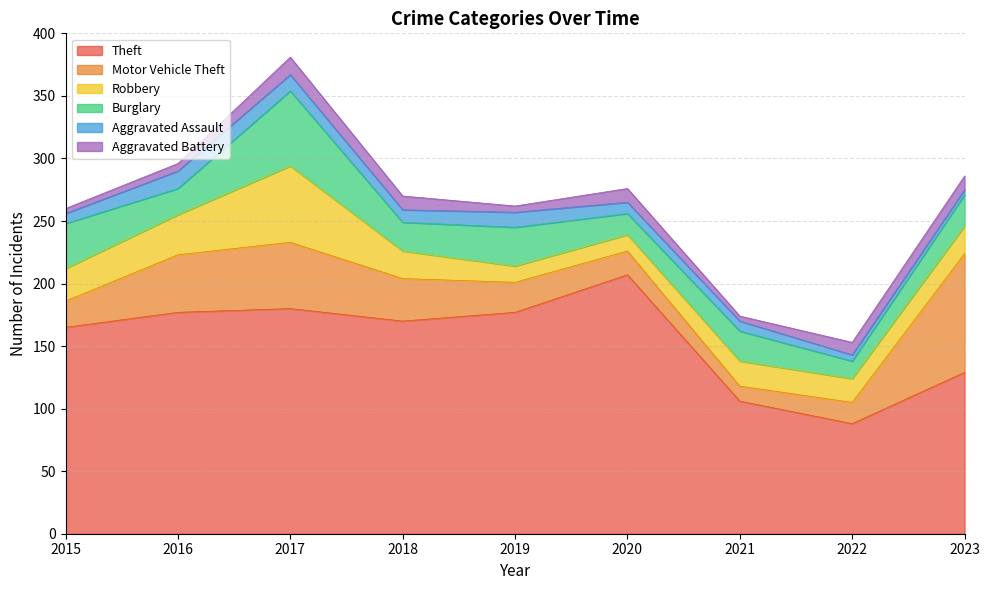

Is the value of Aggravated Assault at 2015 greater than the value of Motor Vehicle Theft at 2019?

No